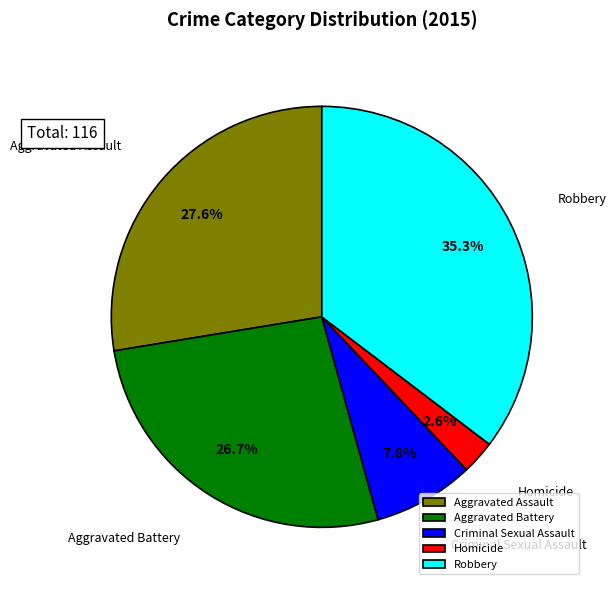

Which has a higher value, Criminal Sexual Assault or Aggravated Battery?

Aggravated Battery